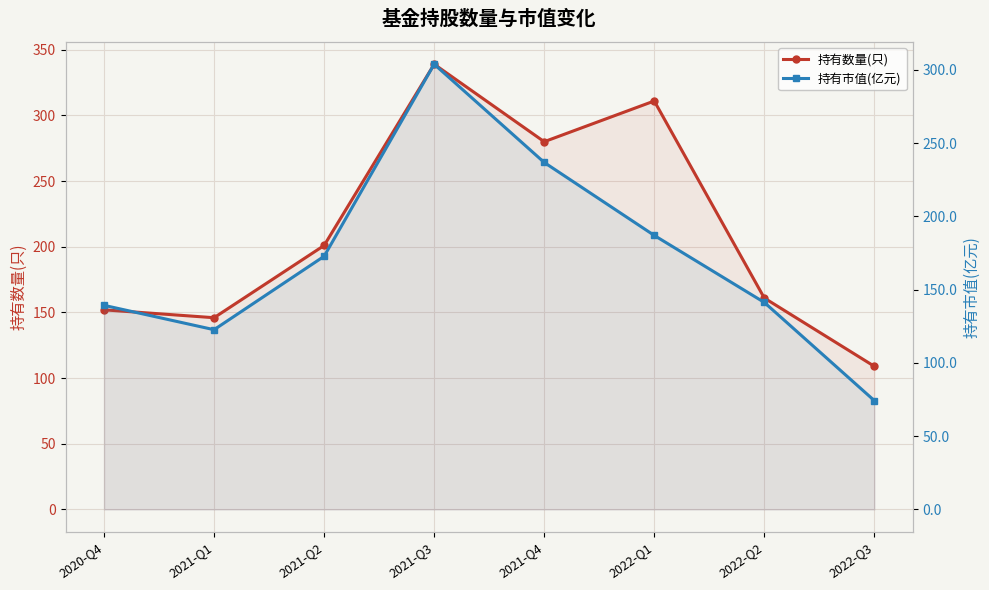

At which category does the chart reach its peak across all series?

2021-Q3